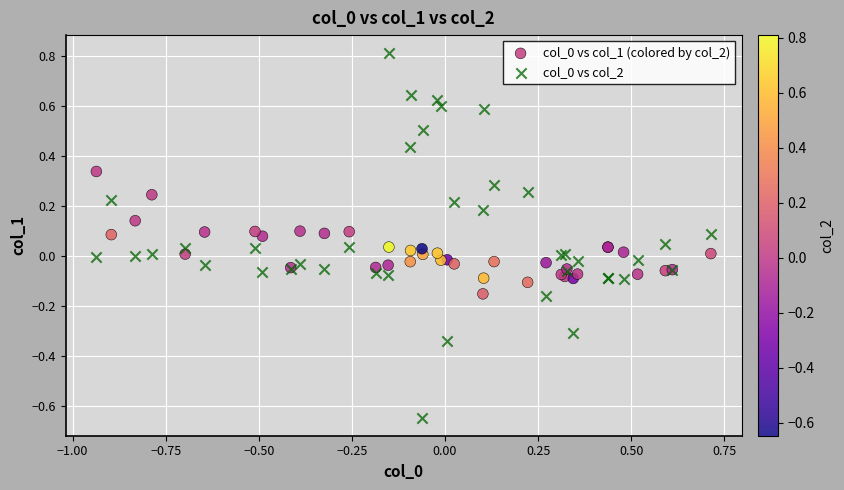

What is the X range (max minus min) for the scatter plot?

1.7